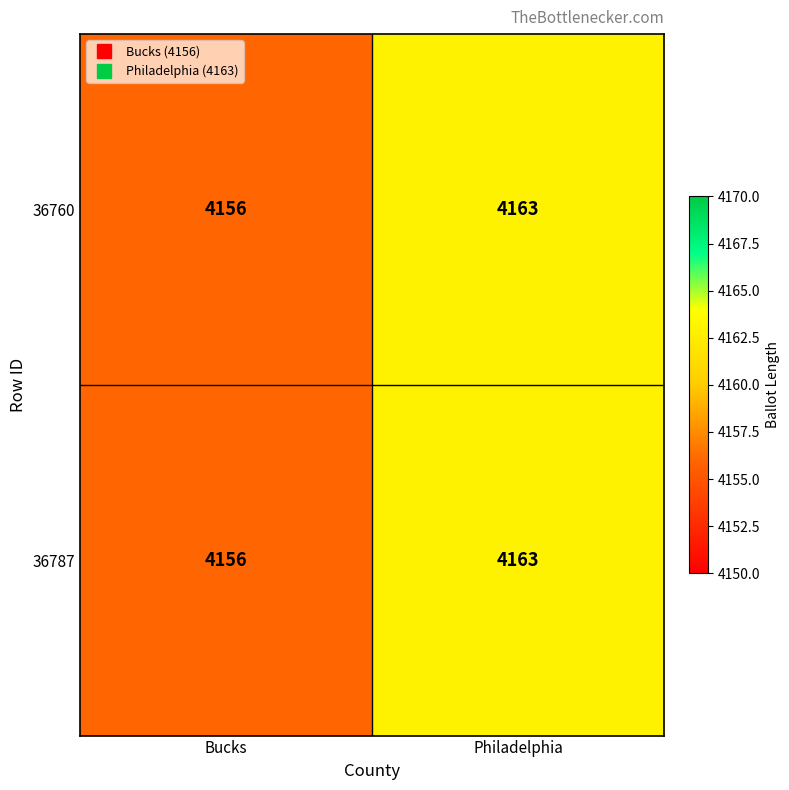

At which label is 36760 closest to 4159?

Bucks